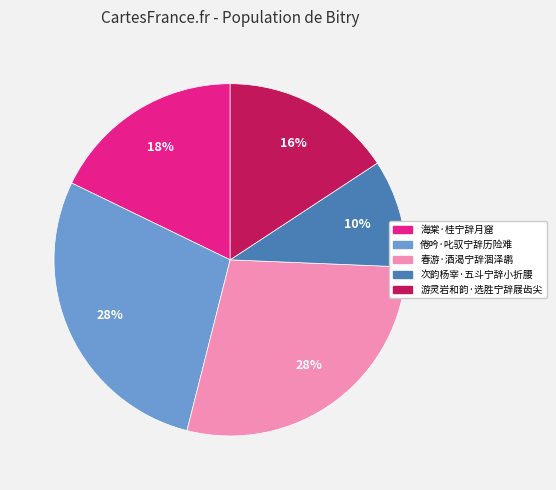

How many slices are in this pie chart?

5